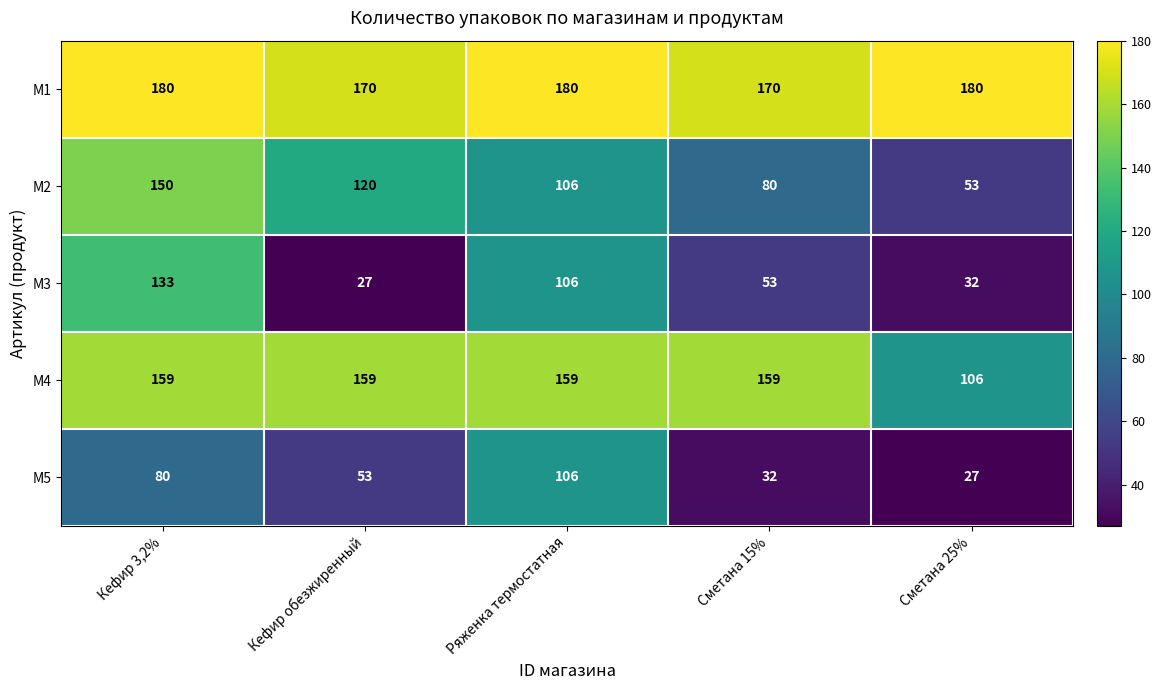

What is the maximum value shown in the chart?

180